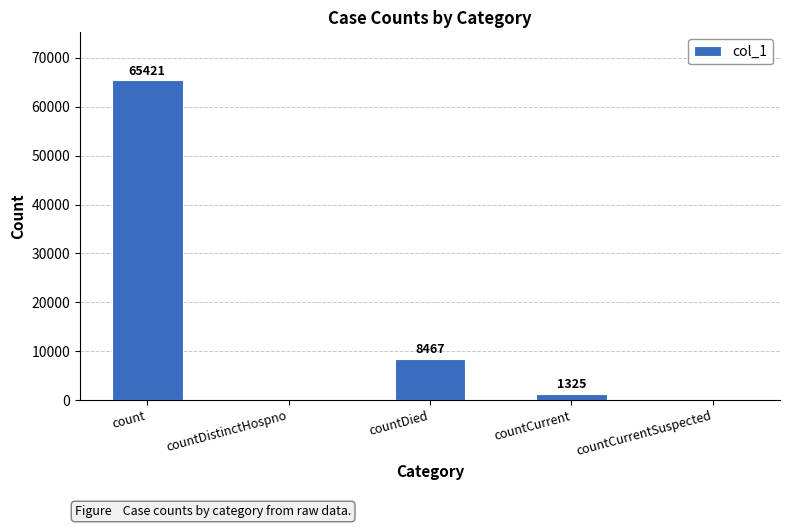

How many data points does each series have?

5